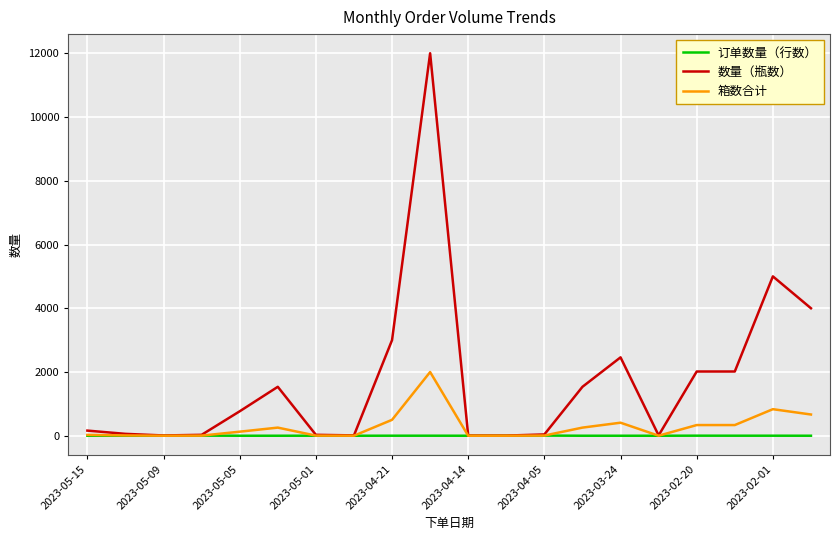

Which series has the largest total across all categories?

数量（瓶数）